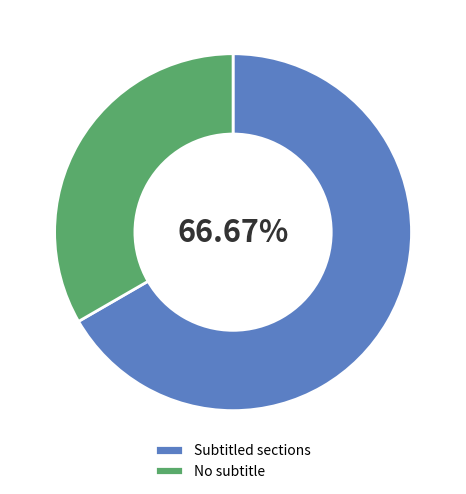

Count the number of slices in the pie.

2